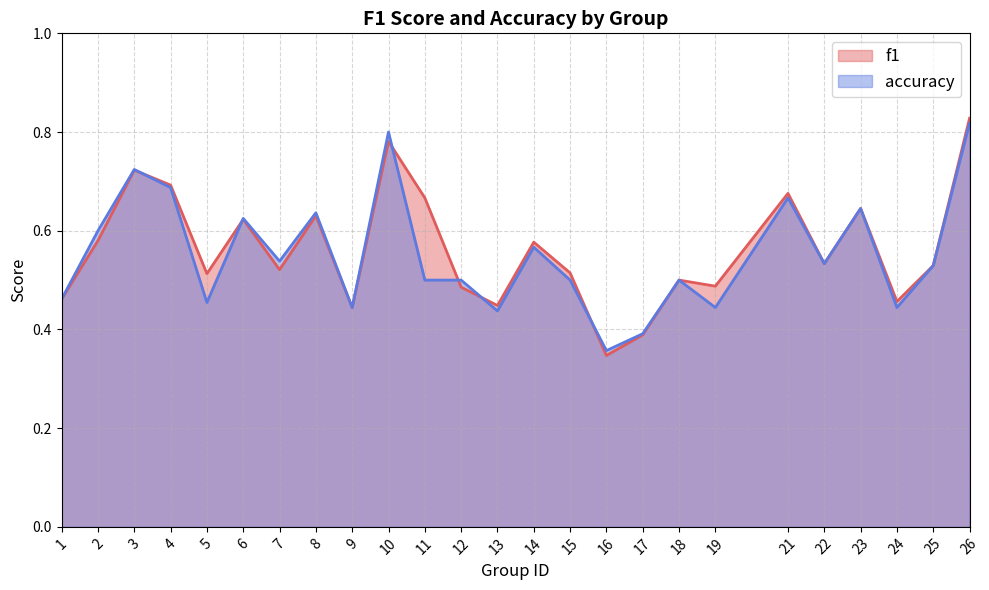

Does the chart have visible grid lines?

Yes